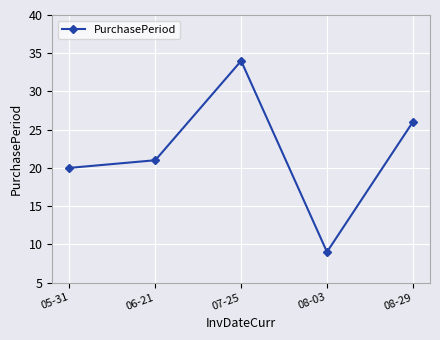

How many series are shown in this chart?

1